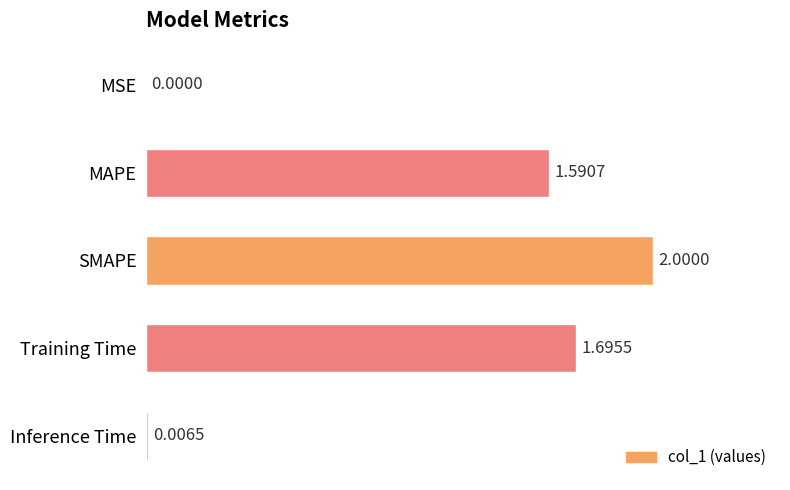

What is the maximum value shown in the chart?

2.0